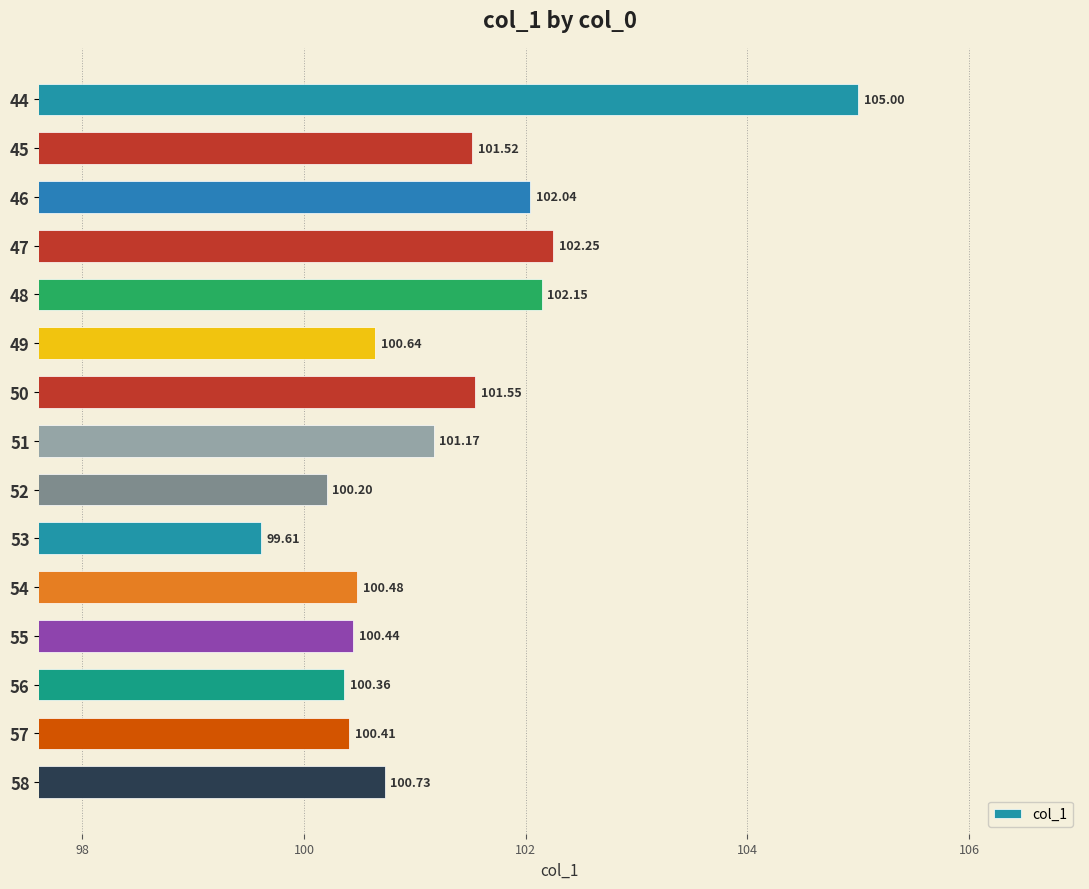

What is the change in value from 52 to 57?

+0.2